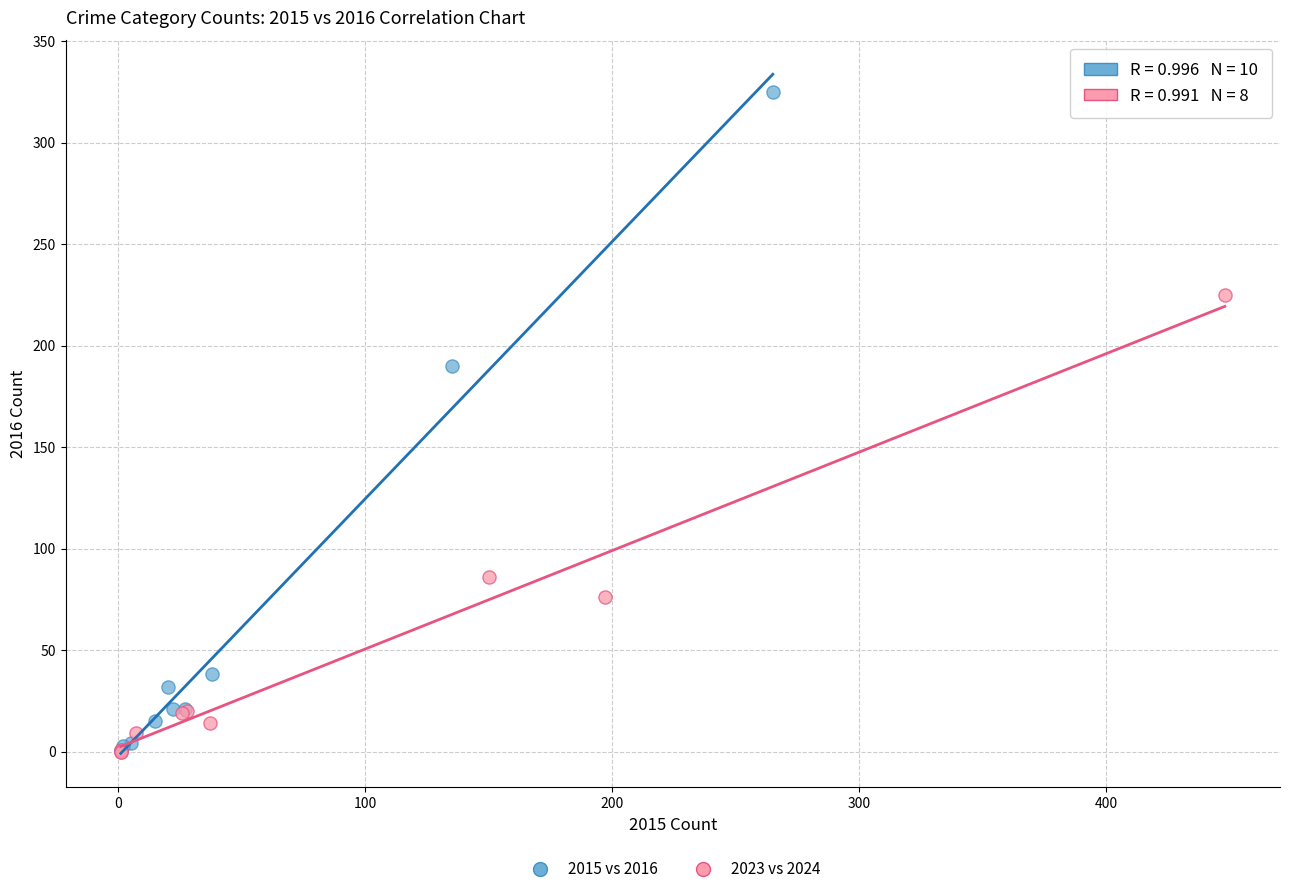

Which series has the largest Y range (max minus min)?

2015 vs 2016